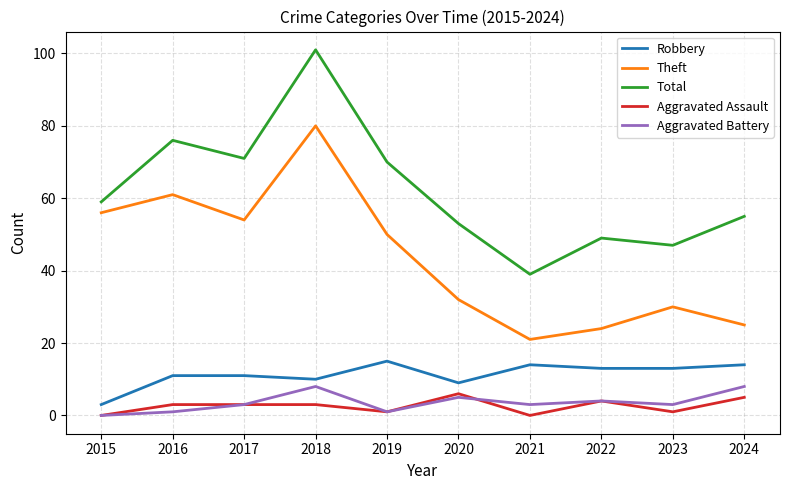

True or false: Robbery and Aggravated Battery cross at least once.

False